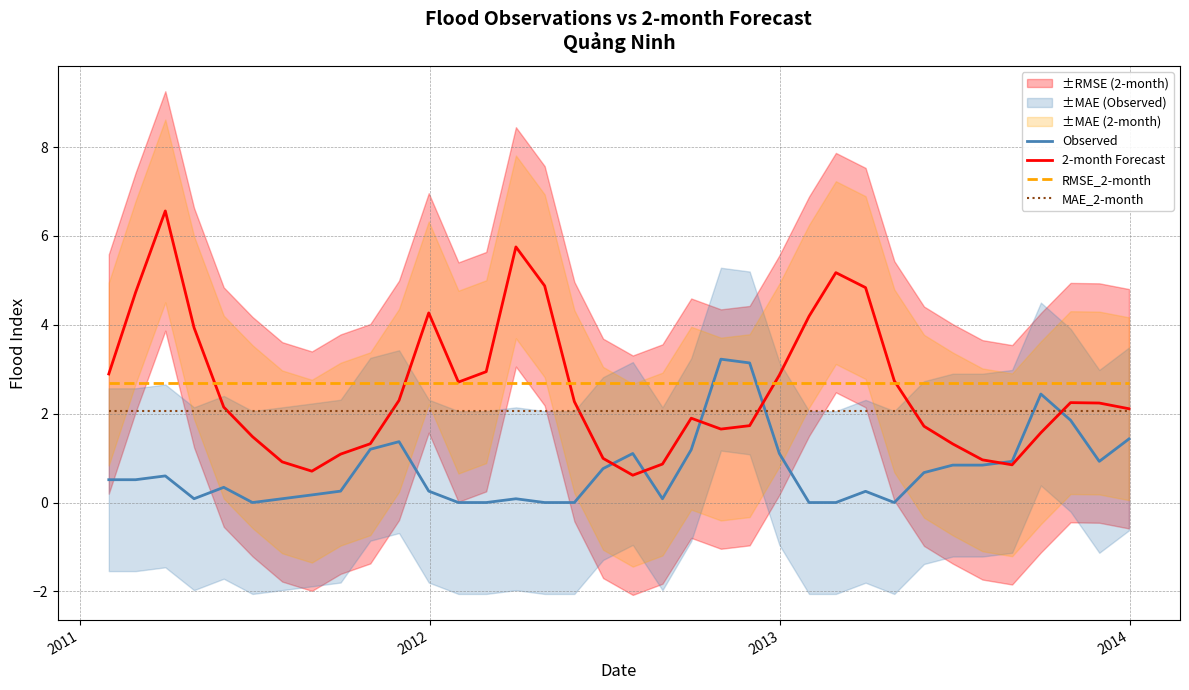

True or false: MAE_2-month and RMSE_2-month intersect in this chart.

False